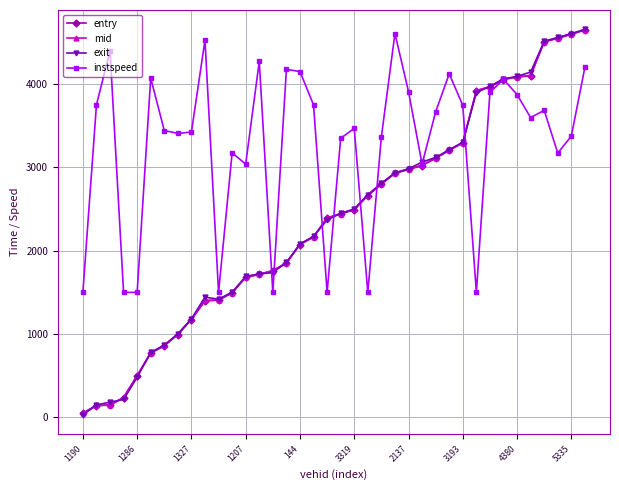

Is this an area chart (filled region under the line)?

No